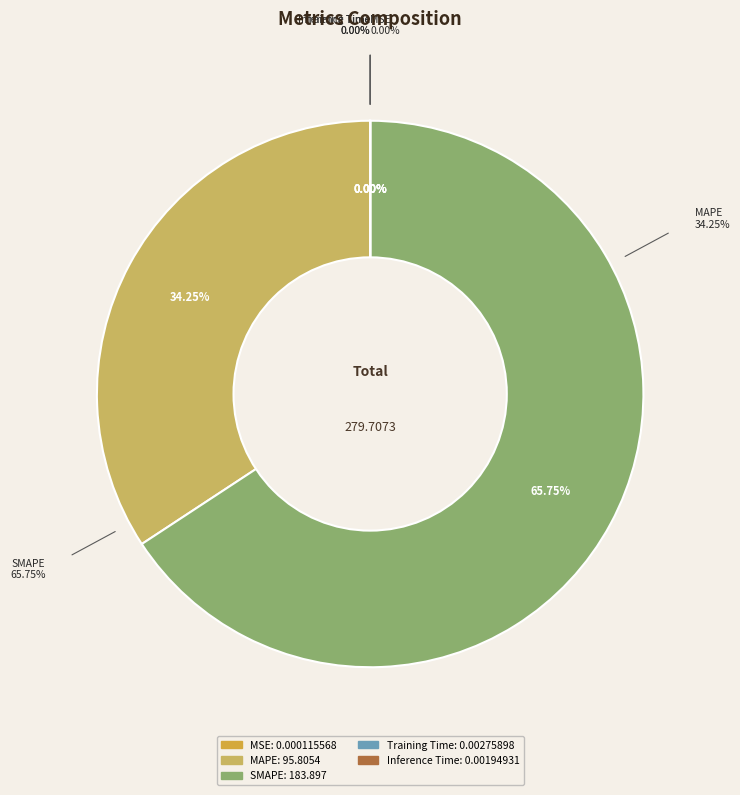

Rank the categories by value from lowest to highest.

MSE, Inference Time, Training Time, MAPE, SMAPE